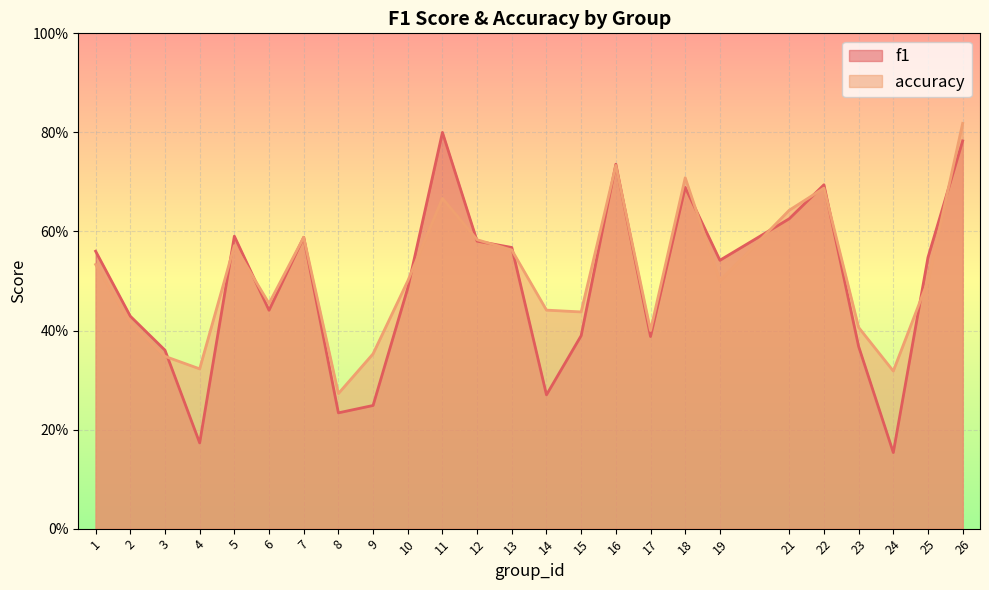

Which series has the widest spread of values?

f1